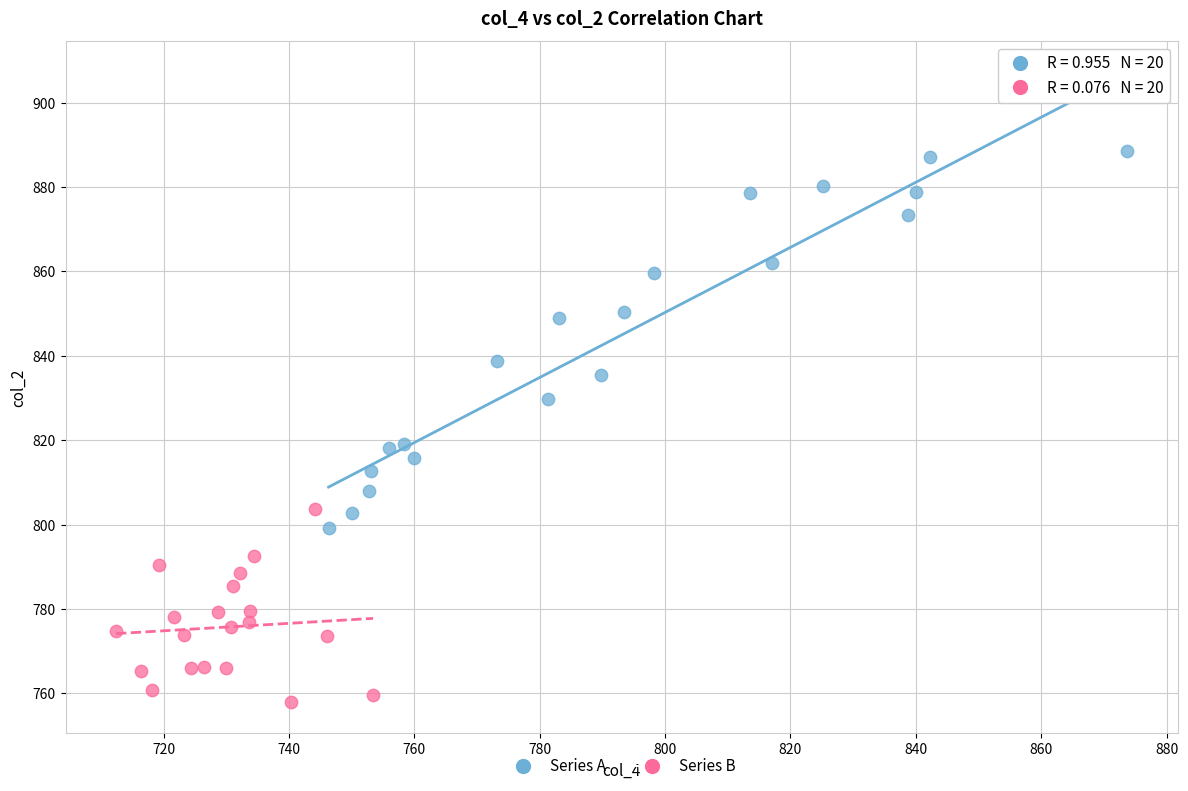

Which series contains the lowest Y value?

Series B